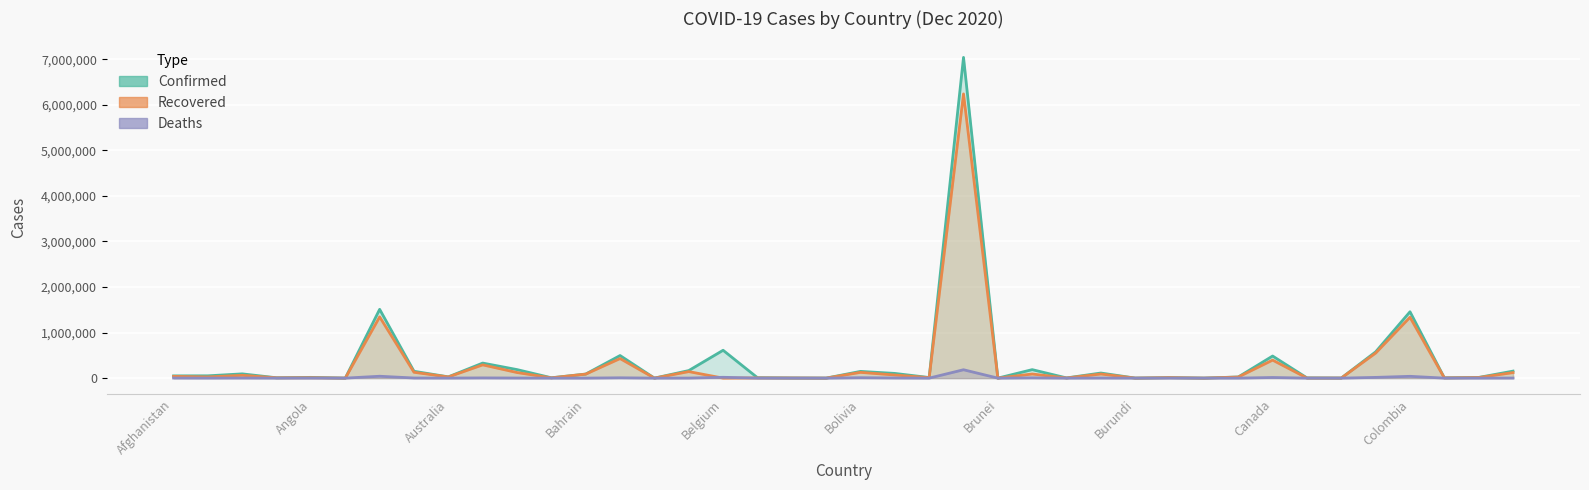

Is the value of Recovered at Bosnia and Herzegovina greater than the value of Confirmed at Cambodia?

Yes